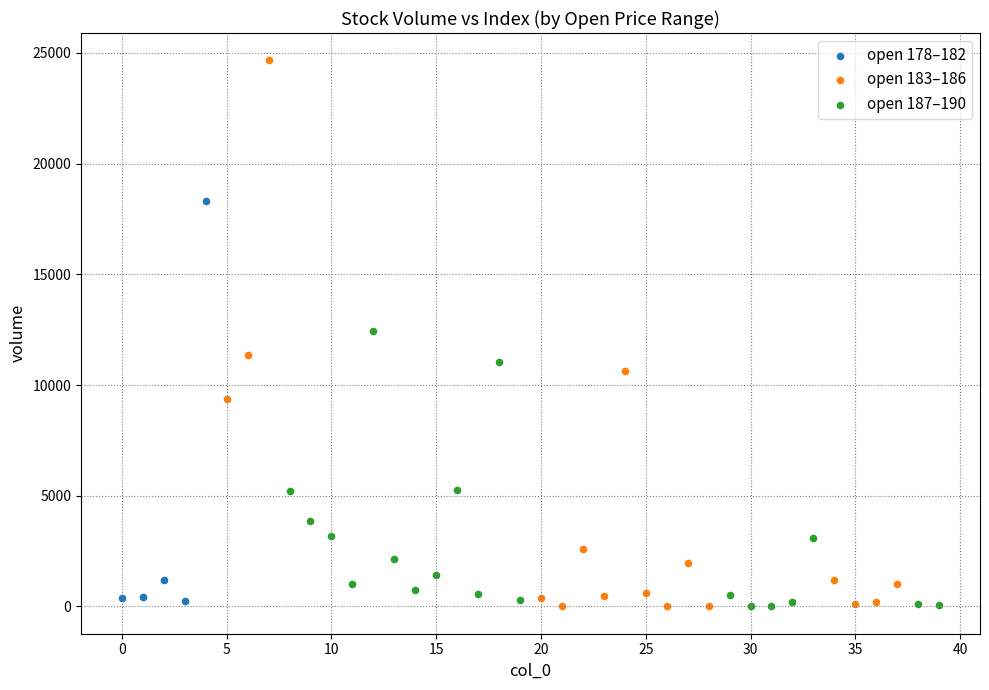

Which series contains the highest Y value?

open 183–186